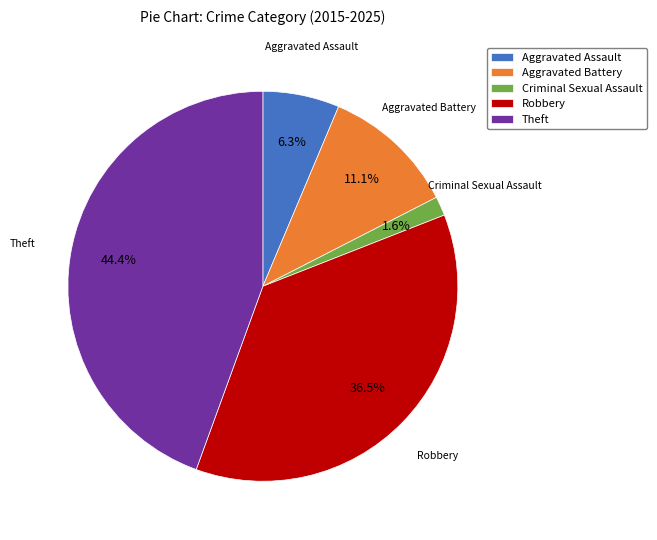

Does Criminal Sexual Assault account for over 50% of the chart?

No